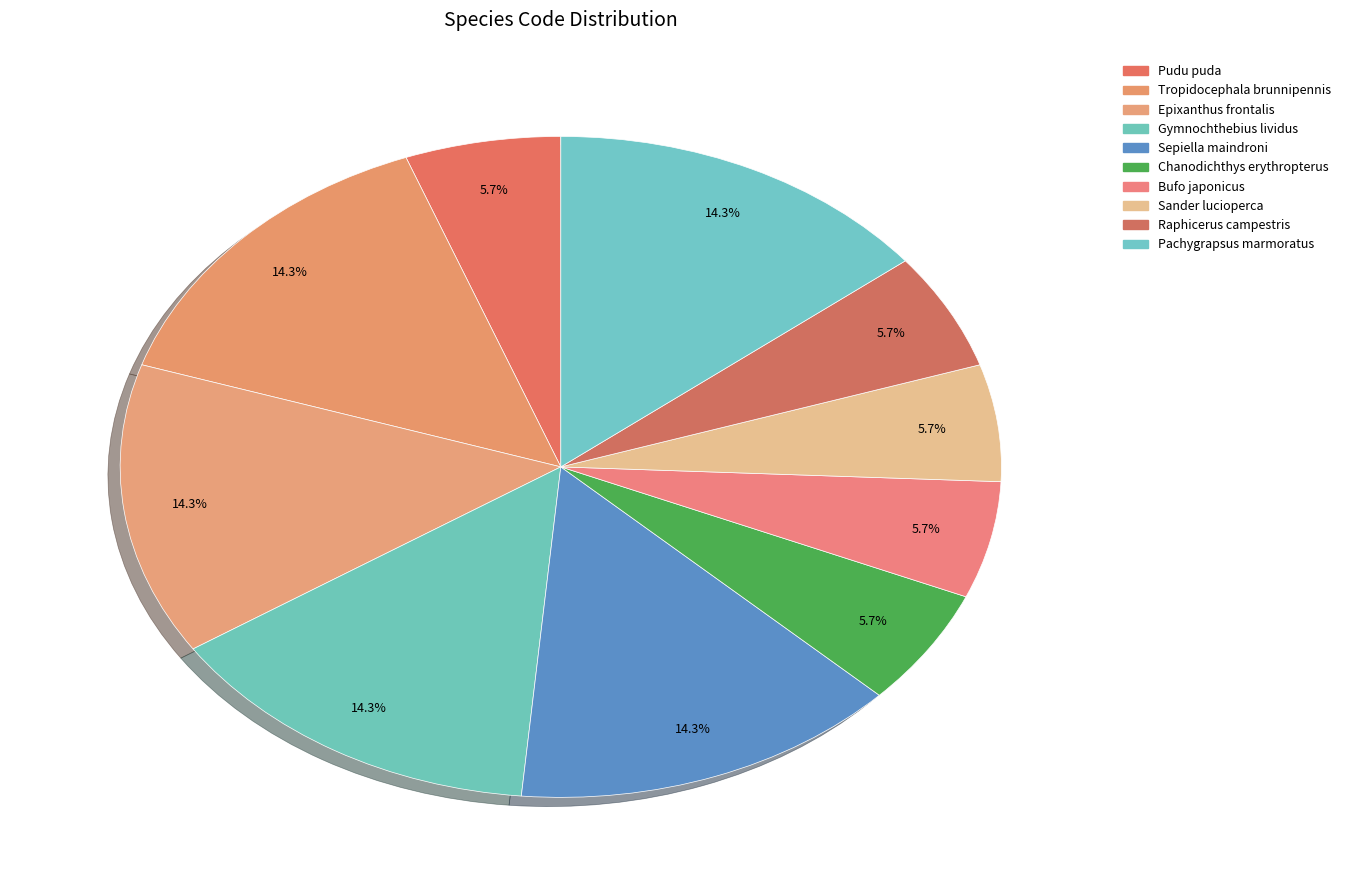

Count the number of slices in the pie.

10